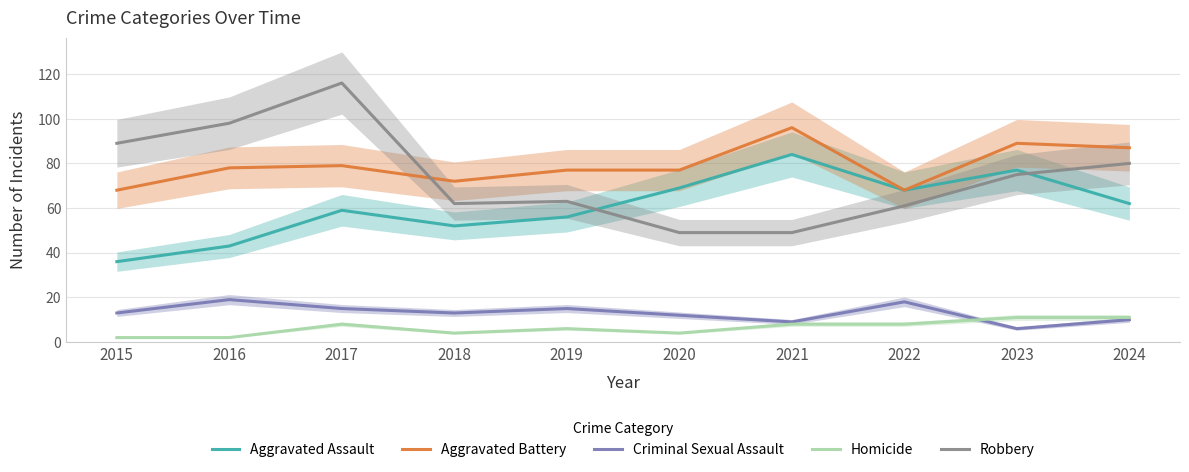

Where does the Aggravated Assault series first go above 62?

2020